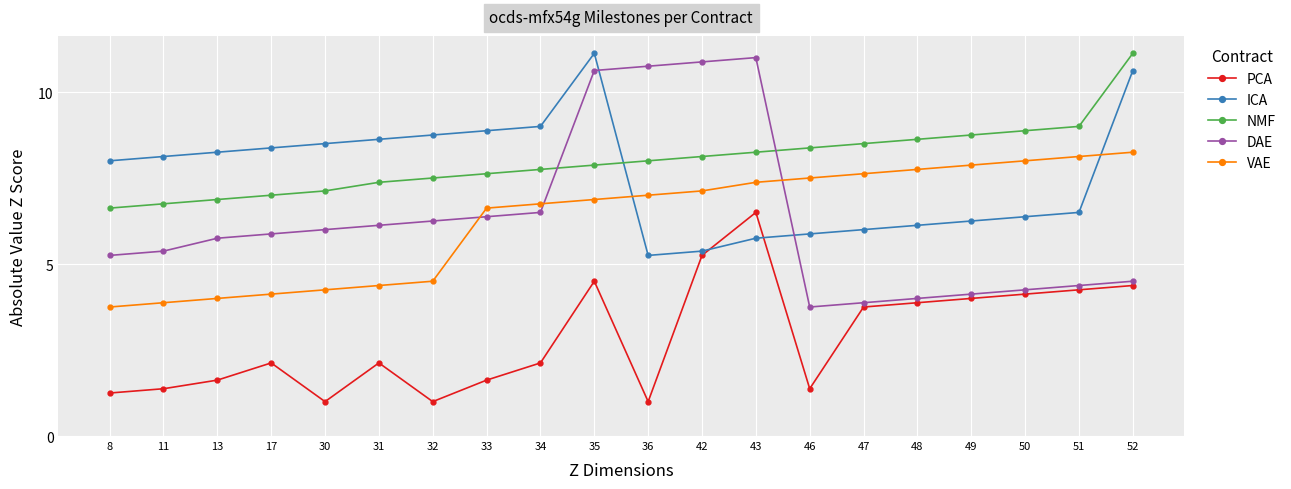

How many lines are shown in the chart?

5